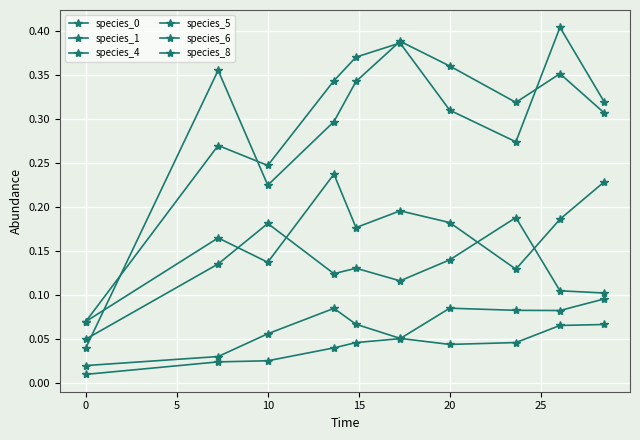

Reading right to left, list all the values displayed in this chart.

species_0: 0.3	0.4	0.3	0.4	0.4	0.3	0.3	0.2	0.4	0.0
species_1: 0.1	0.1	0.2	0.1	0.1	0.1	0.1	0.2	0.1	0.1
species_4: 0.1	0.1	0.0	0.0	0.1	0.1	0.1	0.1	0.0	0.0
species_5: 0.2	0.2	0.1	0.2	0.2	0.2	0.2	0.1	0.2	0.1
species_6: 0.1	0.1	0.1	0.1	0.1	0.0	0.0	0.0	0.0	0.0
species_8: 0.3	0.4	0.3	0.3	0.4	0.4	0.3	0.2	0.3	0.1